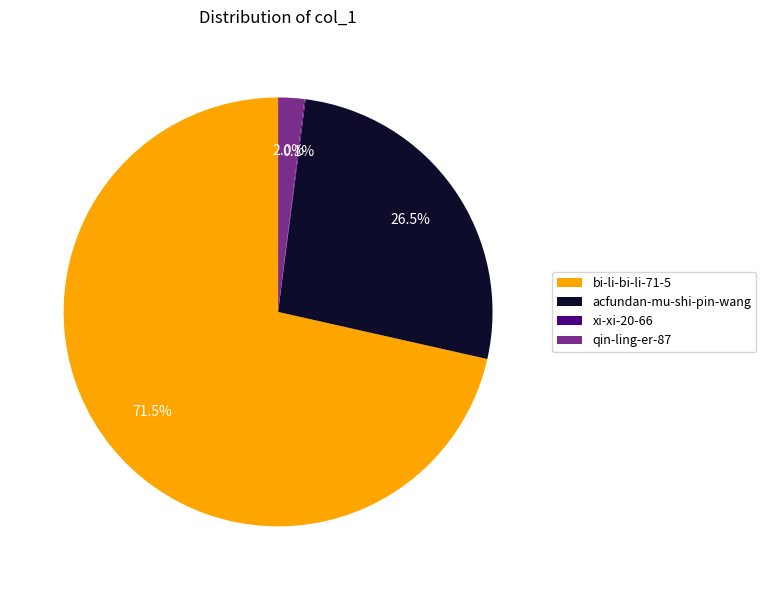

Does any single category account for the majority?

Yes